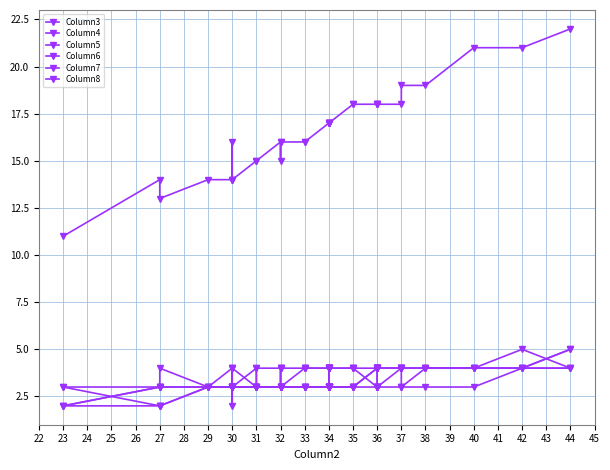

Which series changed the most between 33 and 36?

Column3